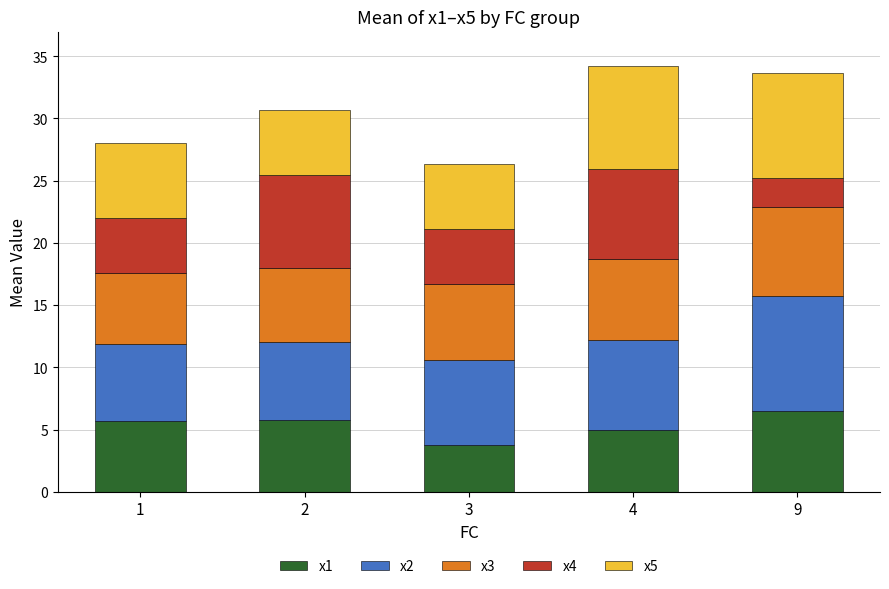

What is the difference between the x1 values at 9 and 3?

2.7